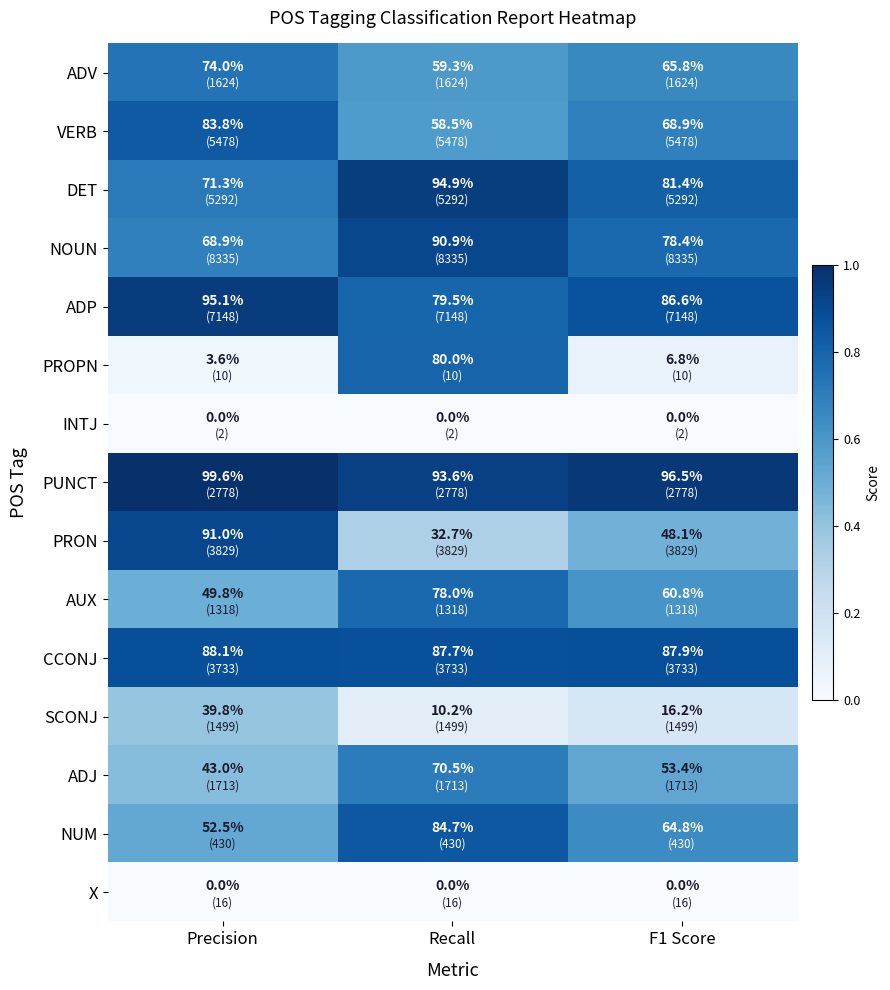

At which label does PROPN first exceed 6?

Recall